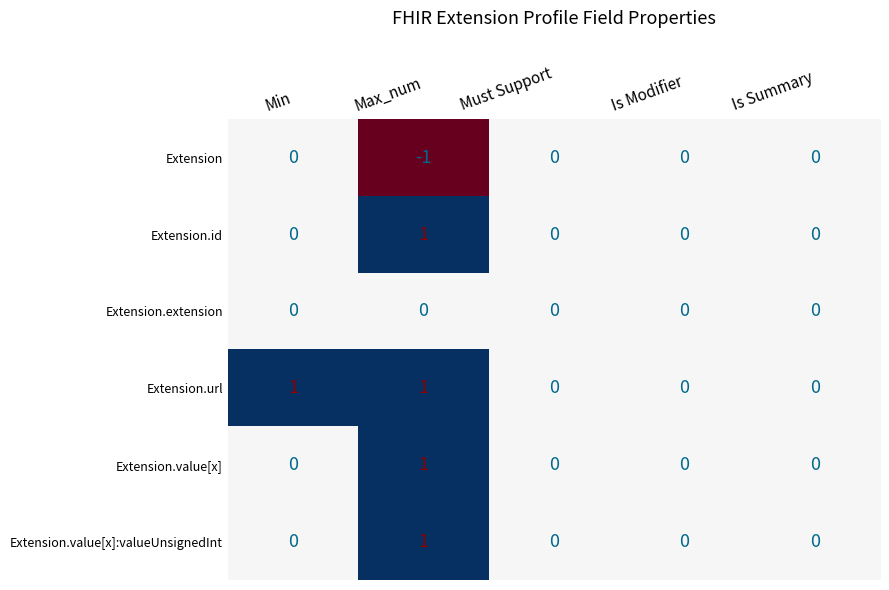

Count the Extension.url values in the range 0 to 1.

5